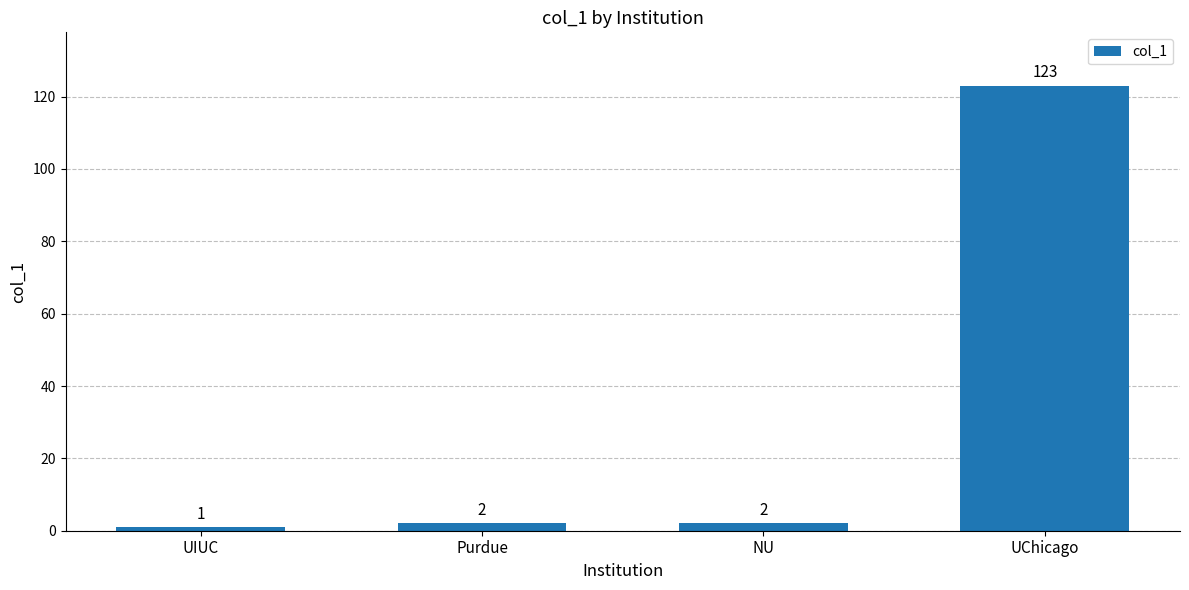

Reading left to right, extract all data points from this chart.

UIUC=1	Purdue=2	NU=2	UChicago=123